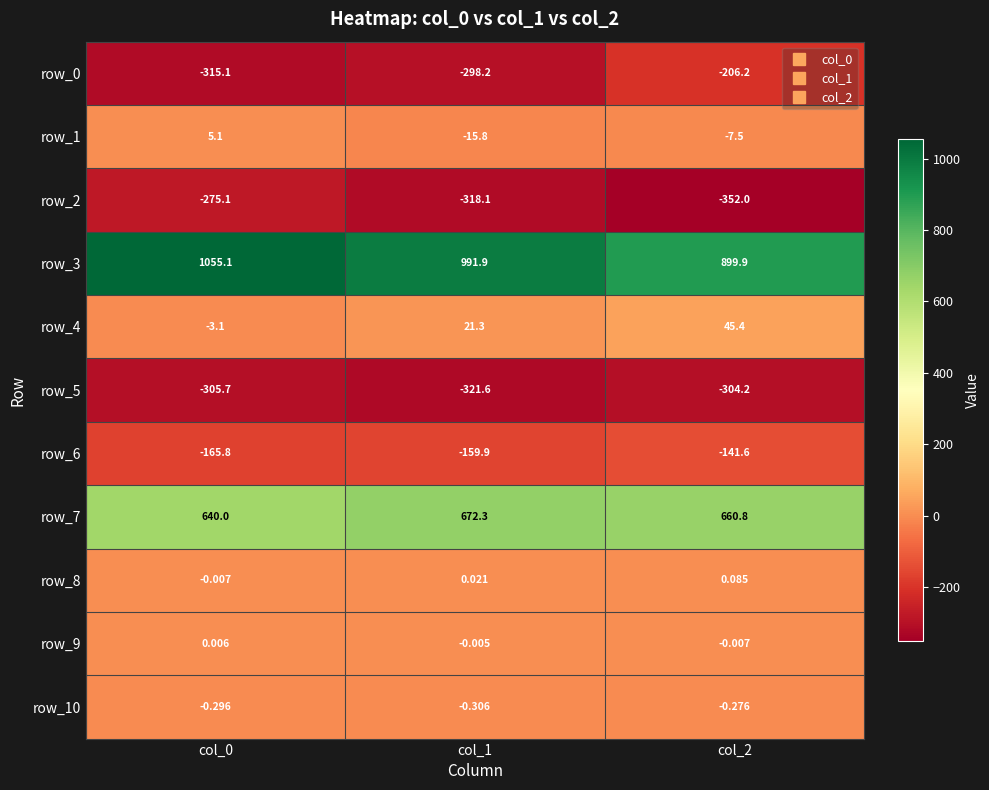

Which series has the widest spread of values?

row_3